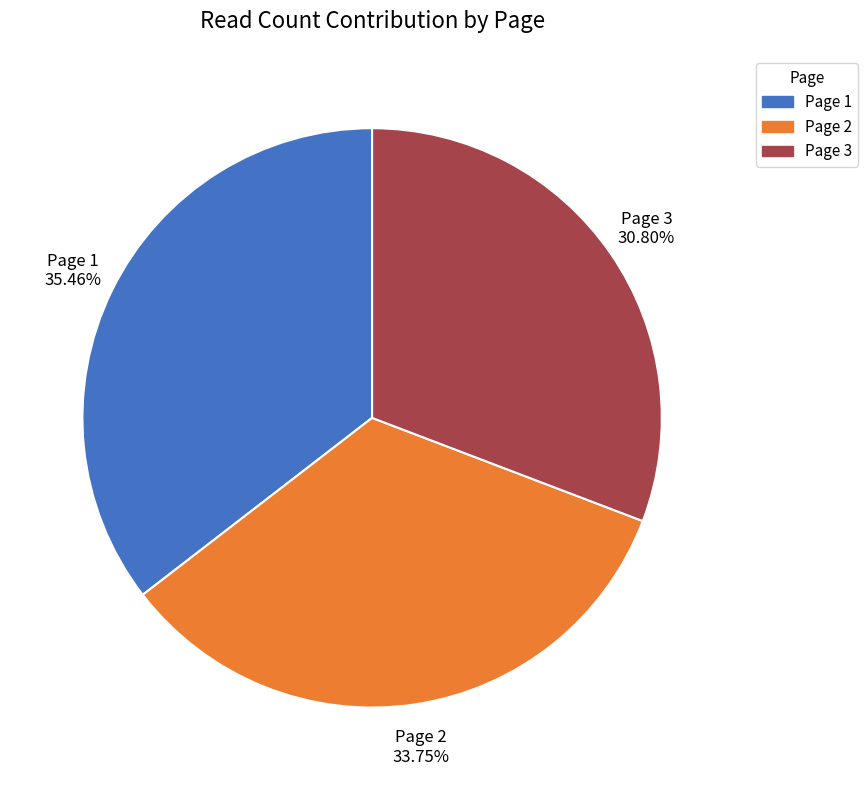

What is the smallest slice in the pie chart?

Page 3